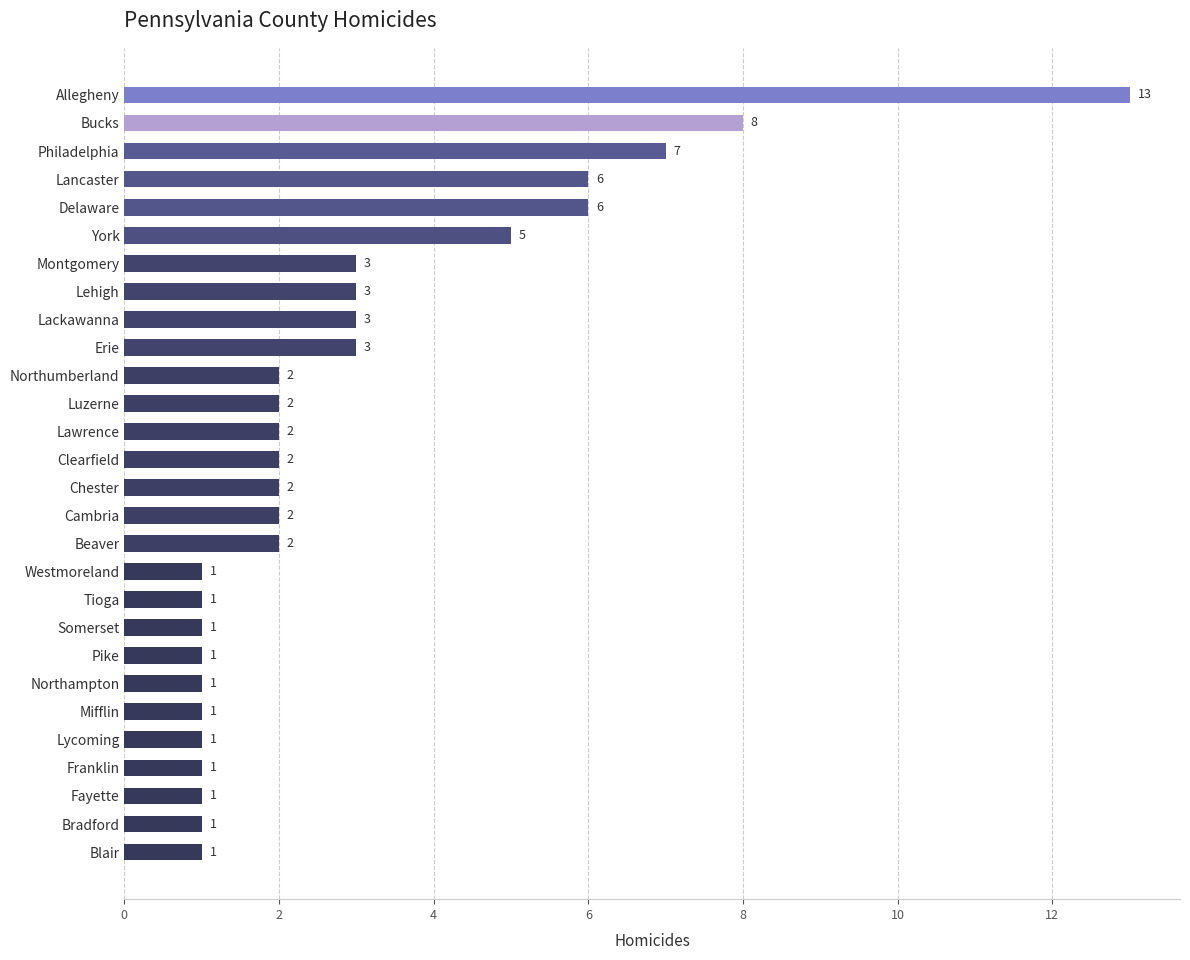

Reading bottom to top, extract all data points from this chart.

1	1	1	1	1	1	1	1	1	1	1	2	2	2	2	2	2	2	3	3	3	3	5	6	6	7	8	13